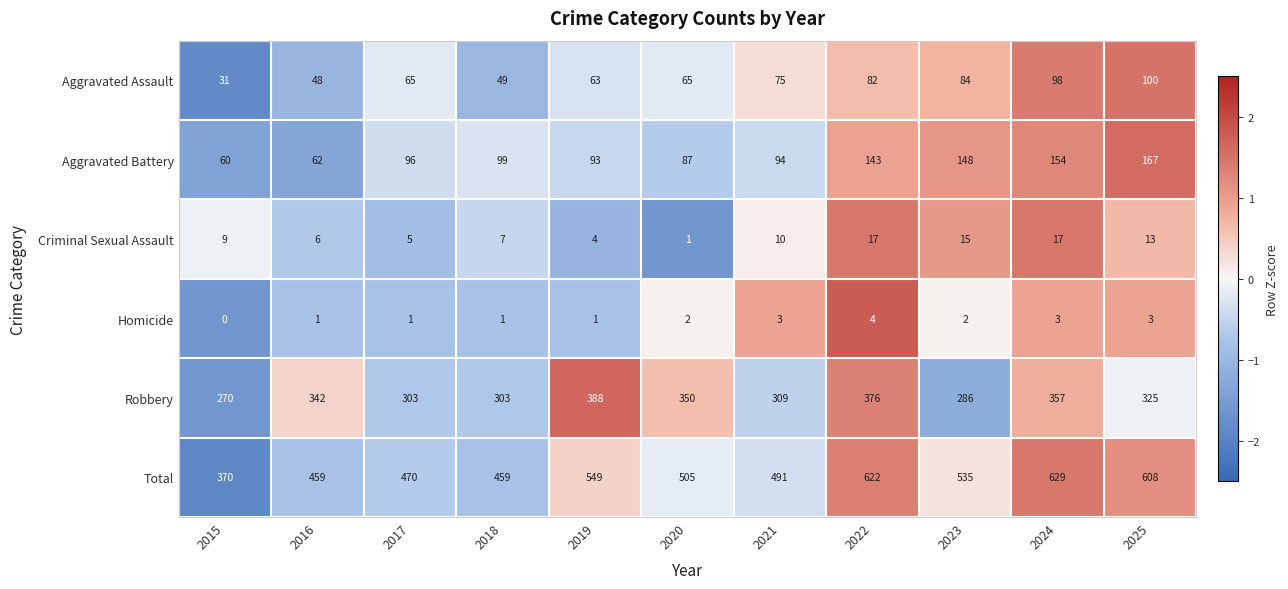

How many positive values does the Homicide series have?

10